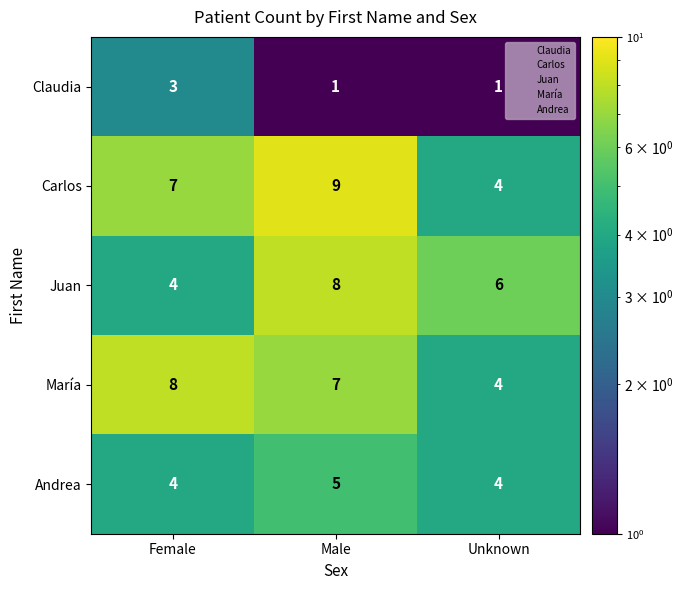

What is the sum of the Carlos values at Unknown and Male?

13